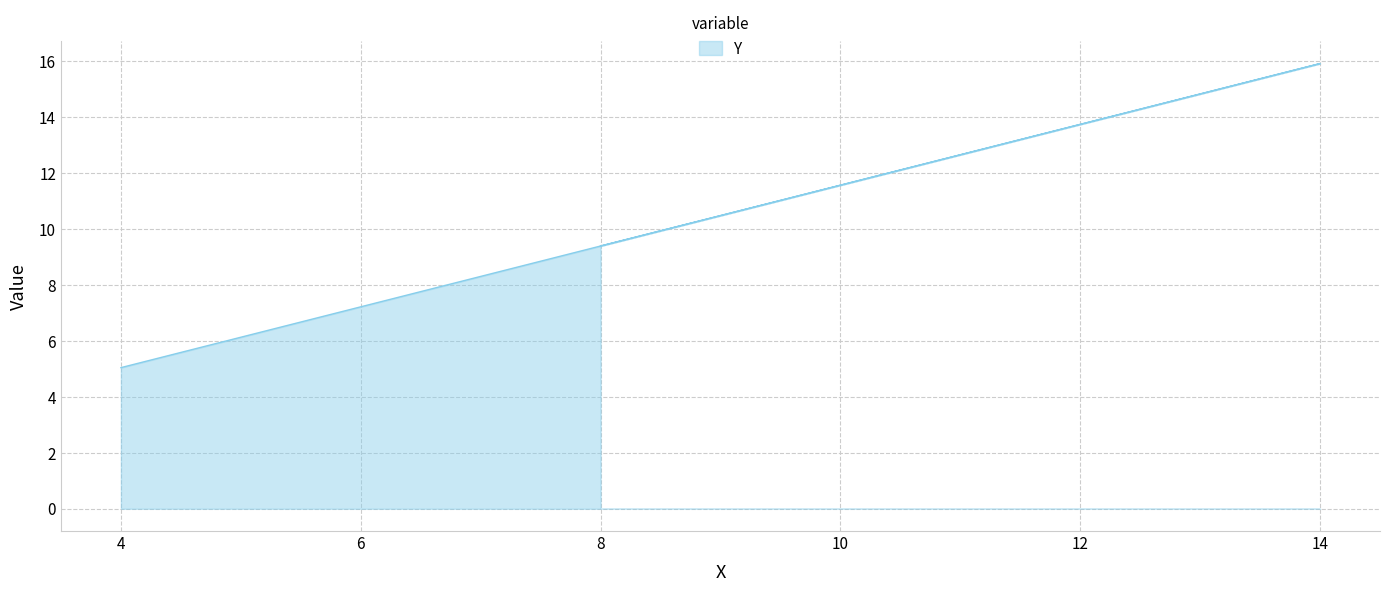

The chart shows a value of 5.0 at 4. True or false?

True